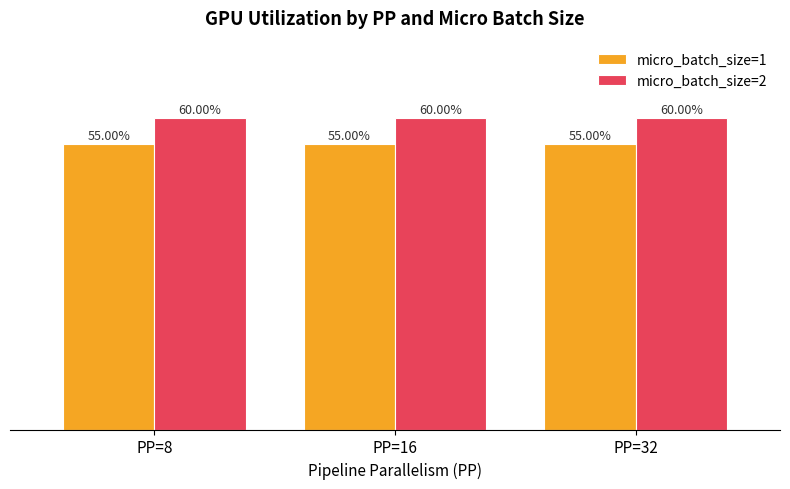

Reading left to right, transcribe all the data shown in this chart.

micro_batch_size=1: 0.6	0.6	0.6
micro_batch_size=2: 0.6	0.6	0.6